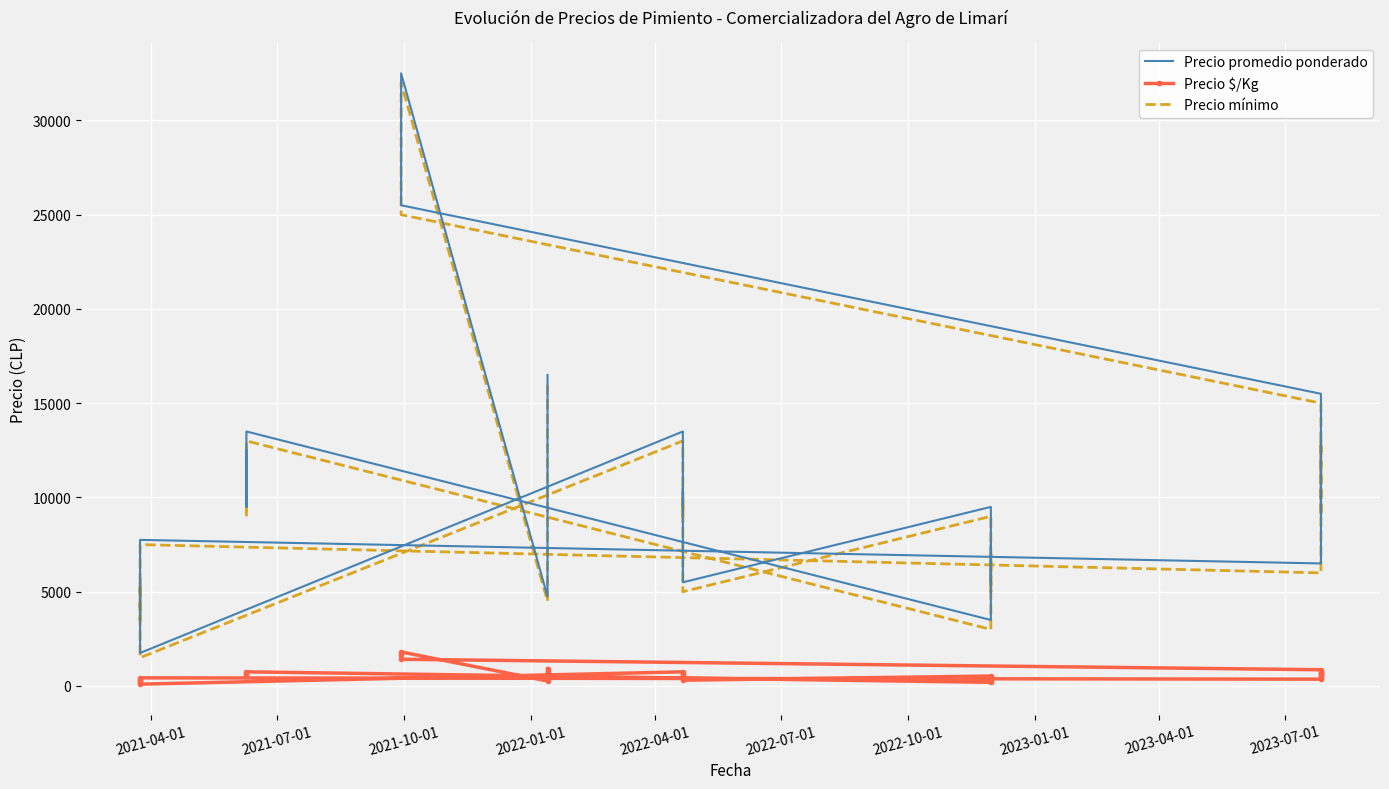

Is the value of Precio $/Kg at 22 greater than the value of Precio mínimo at 17?

No